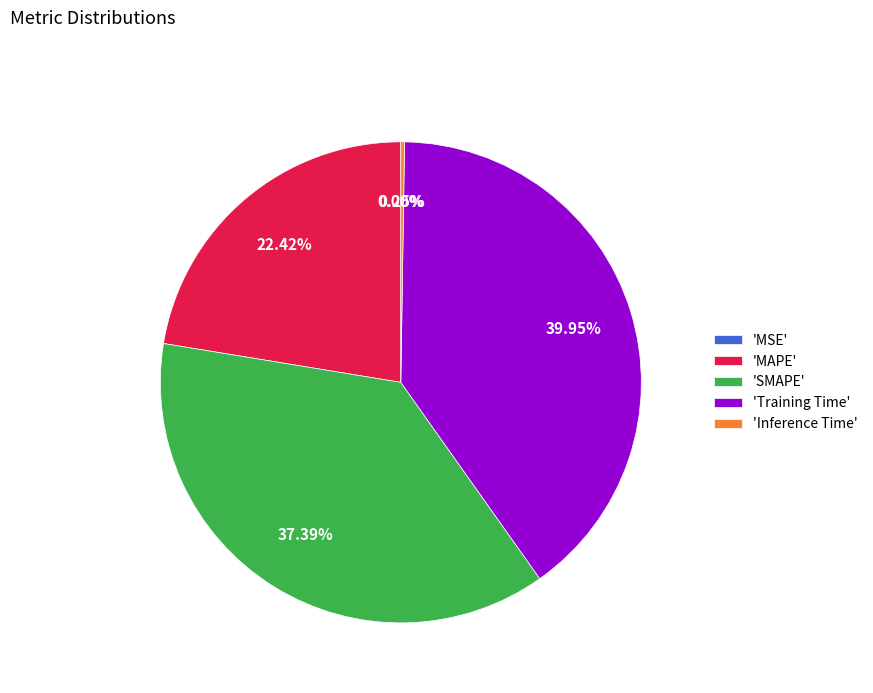

Is there any slice that represents more than half of the pie?

No